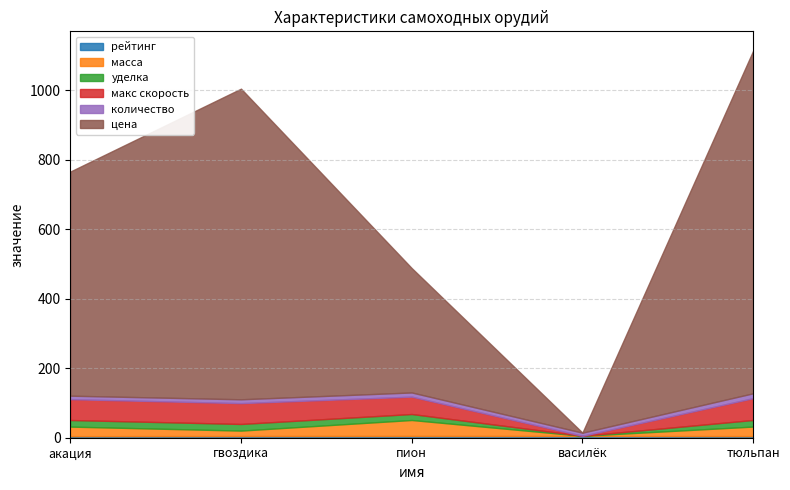

Read the цена value at гвоздика.

894.0